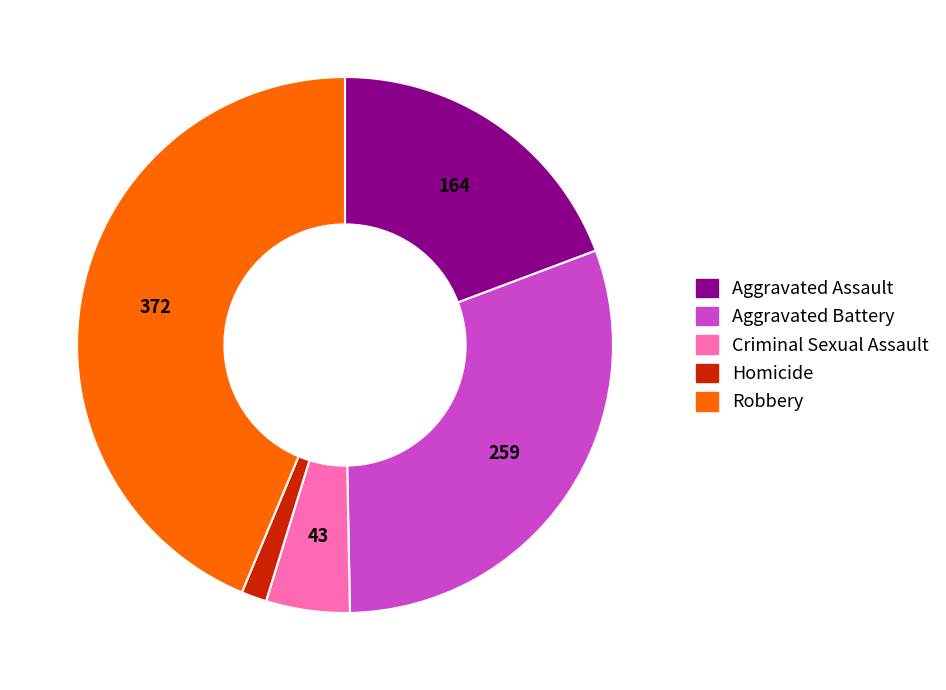

Is it true that Aggravated Battery is 30% of the pie?

True